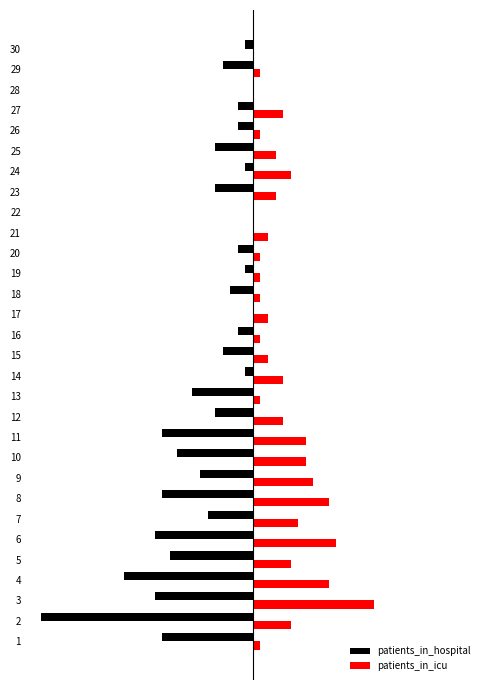

Which series changed the most between 20 and 23?

patients_in_hospital